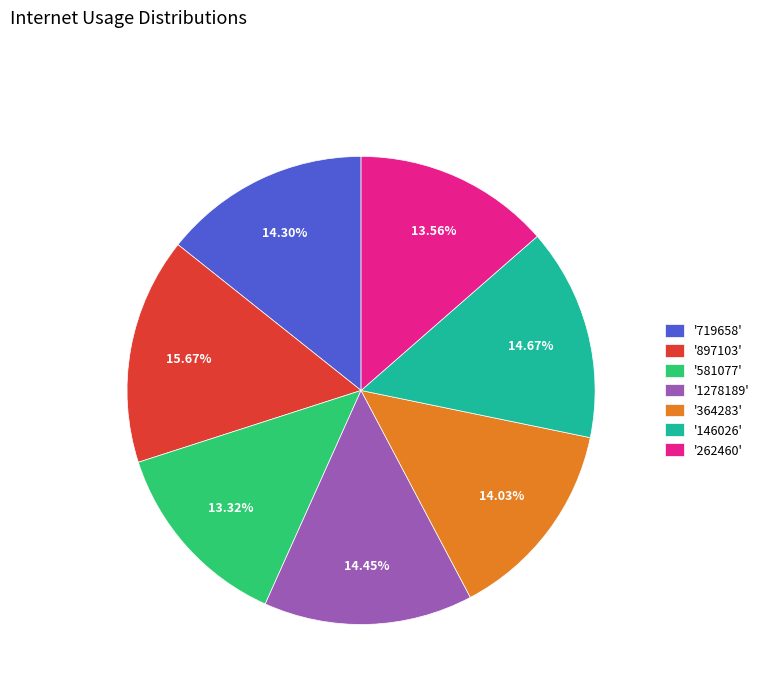

Which has a higher value, '1278189' or '897103'?

'897103'